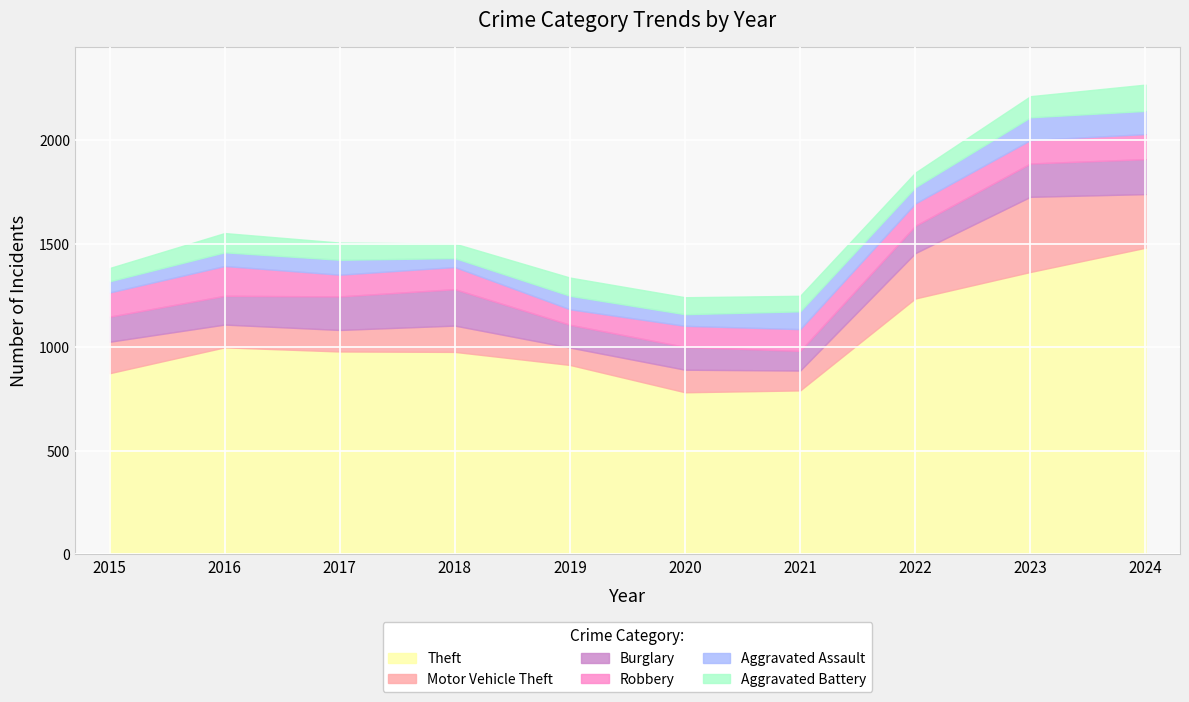

Does the chart display data point markers on the line(s)?

No